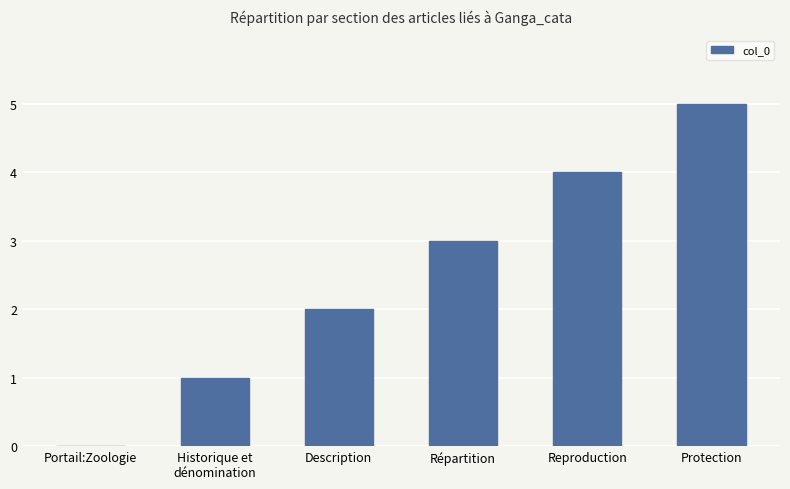

Is it true that the value at Portail:Zoologie is 0?

True